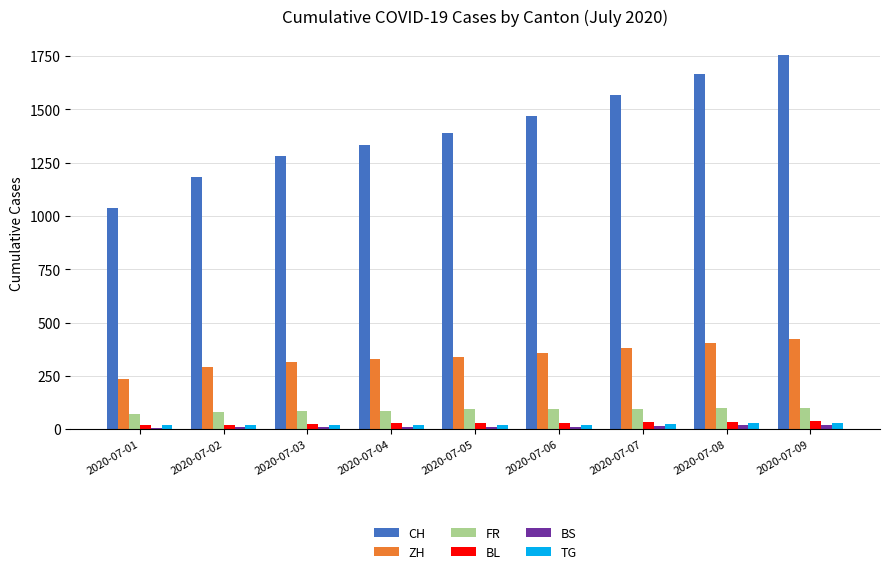

How many TG values are between 19 and 23?

6